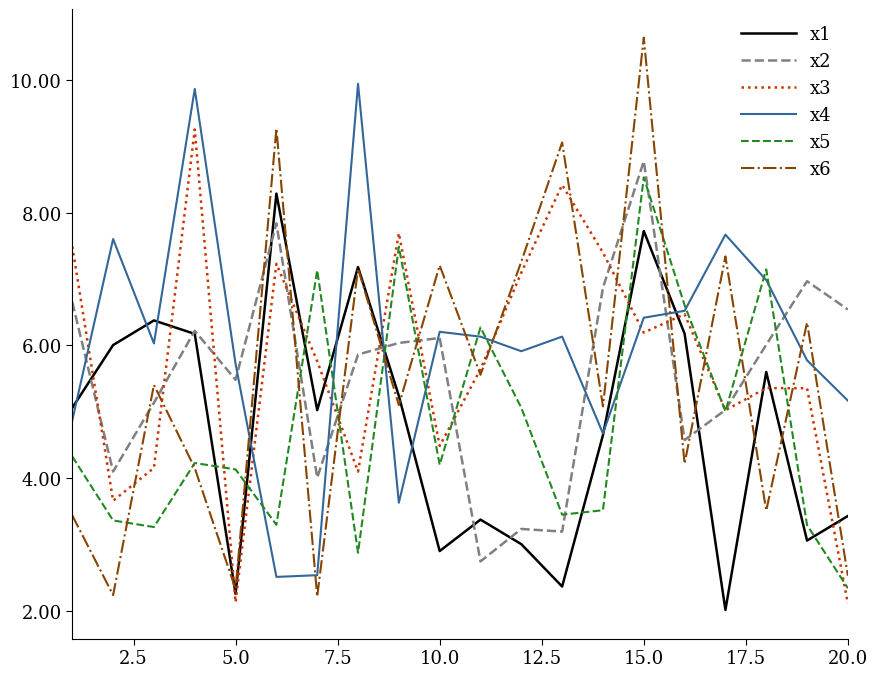

What is the difference between the second highest and minimum values in the x2 series?

5.1